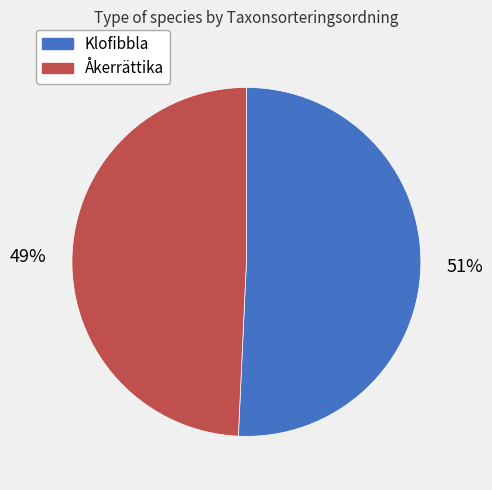

Does Klofibbla account for over 50% of the chart?

Yes